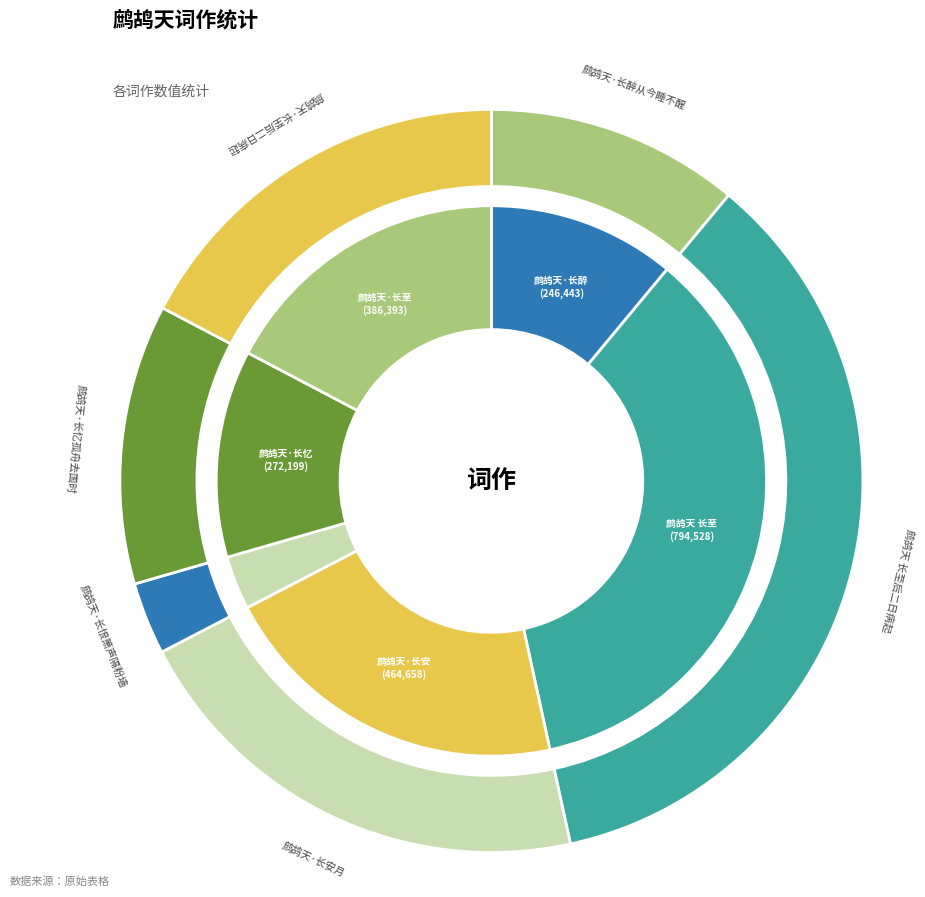

Does 鹧鸪天·长忆孤舟去国时 account for over 50% of the chart?

No